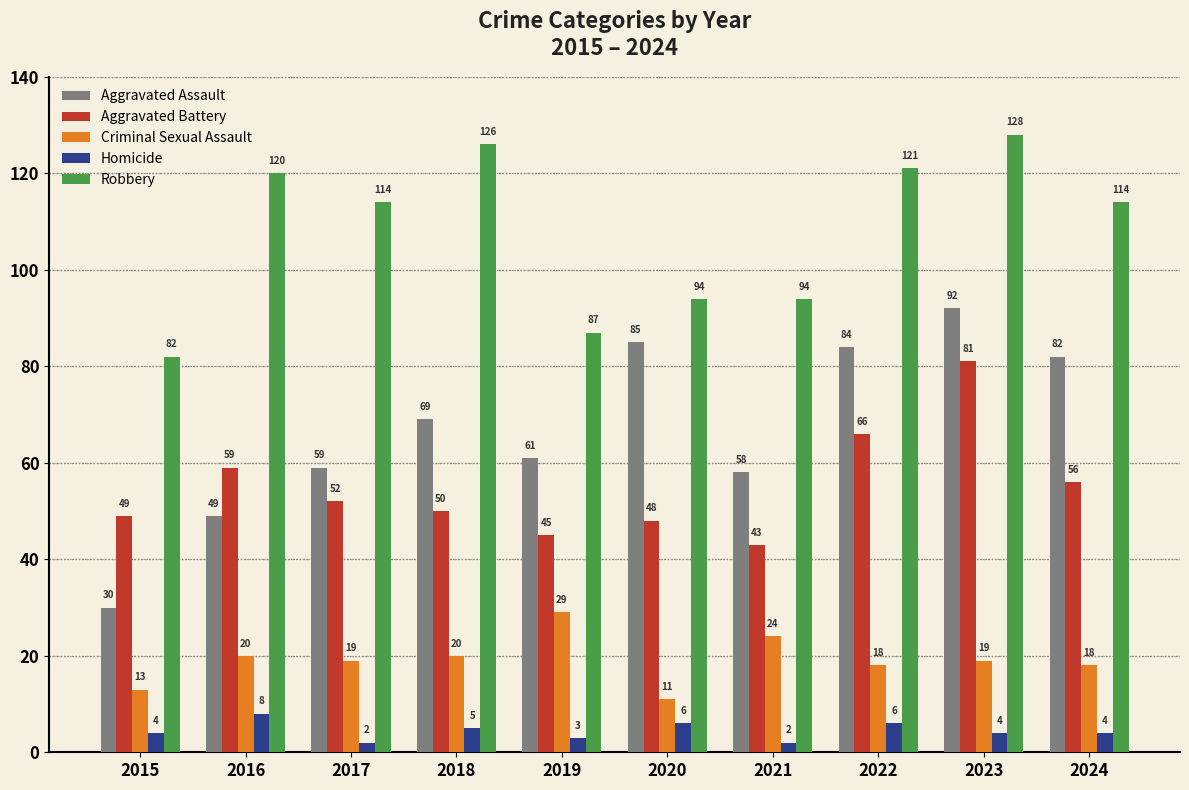

Between 2016 and 2019, which series saw the biggest shift?

Robbery